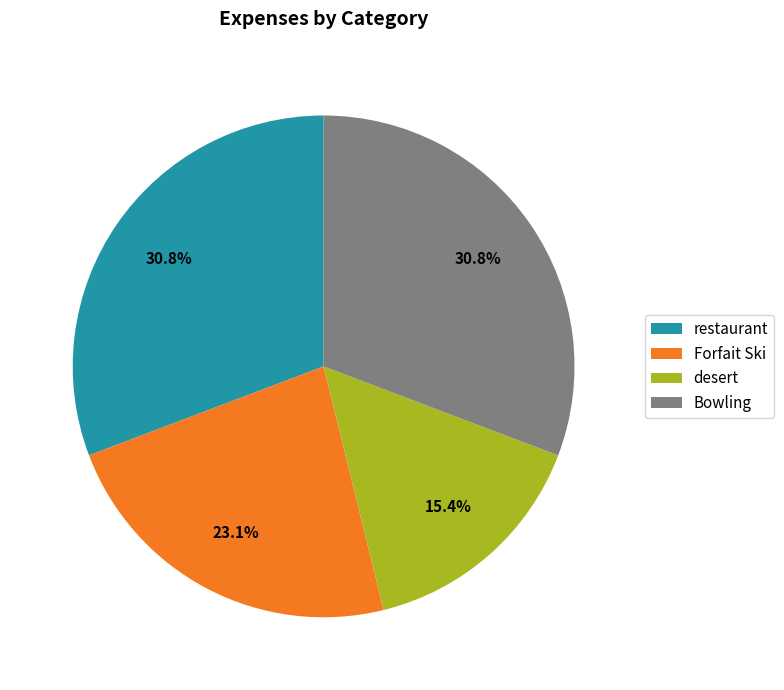

To the nearest percent, what is the combined percentage of Forfait Ski and desert?

38%